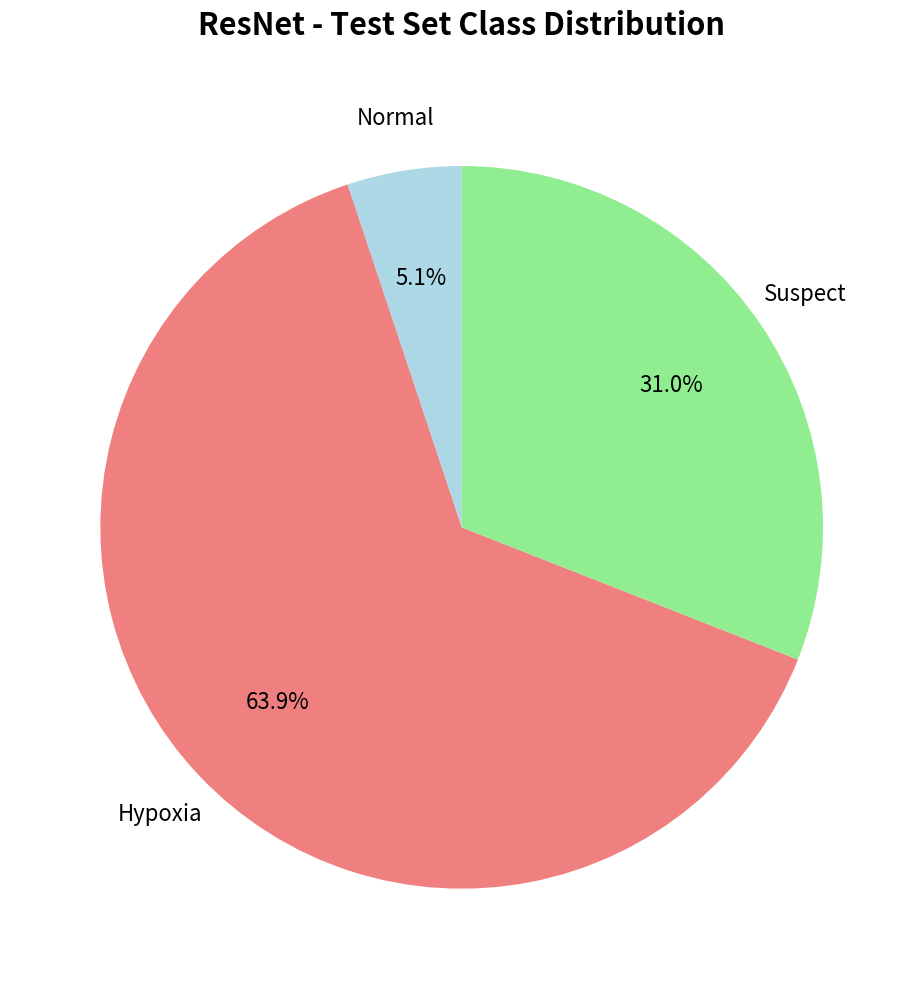

How many segments does this pie chart have?

3